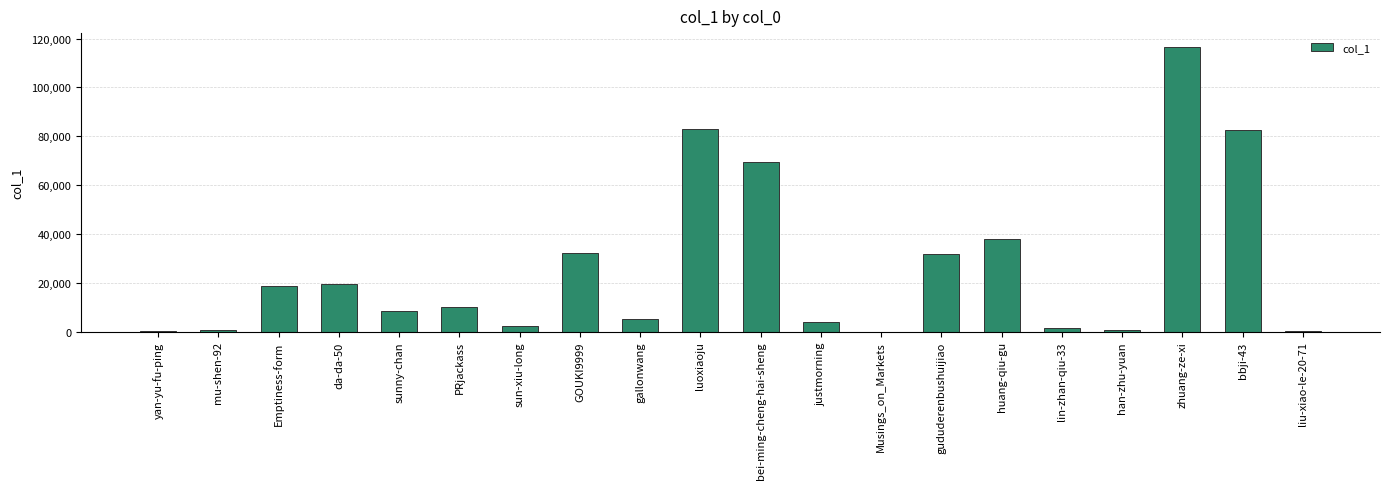

Are the bars horizontal?

No